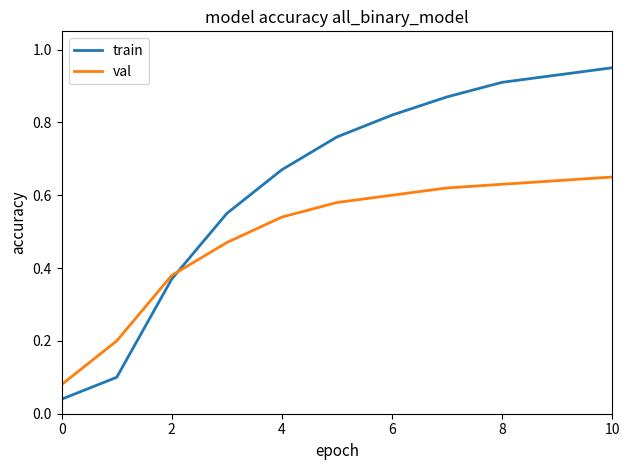

Rank the series by their maximum value, from lowest to highest.

val, train